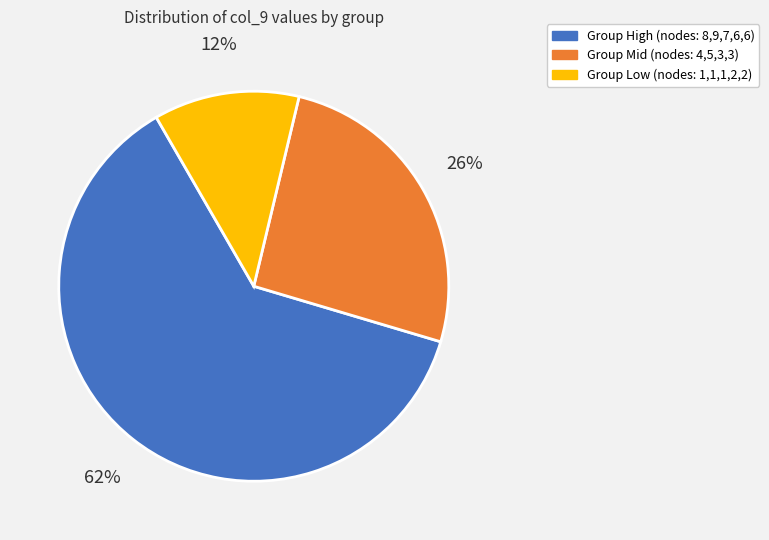

To the nearest percent, what is the difference between the largest and smallest slice percentages?

50%